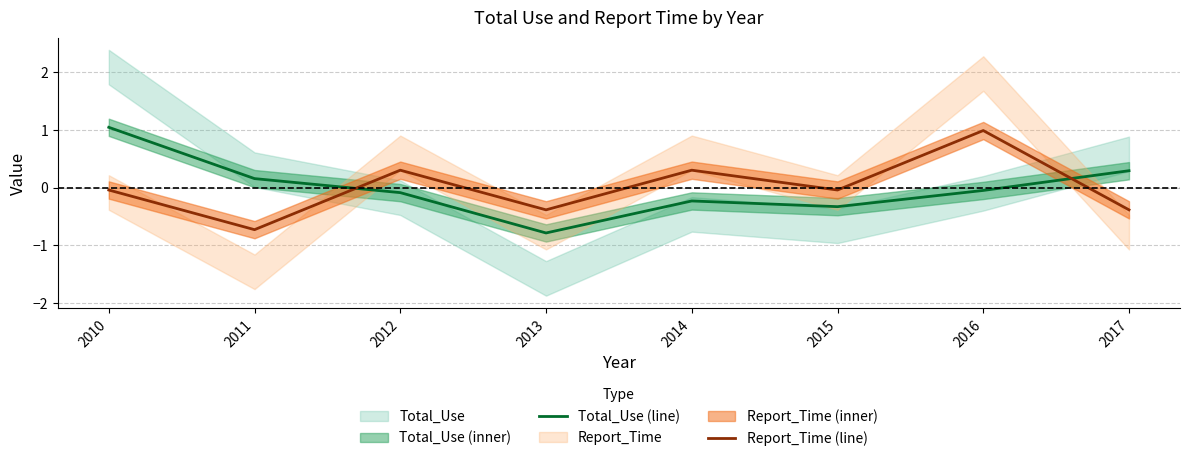

Where is the first local minimum for Total_Use (line)?

2013